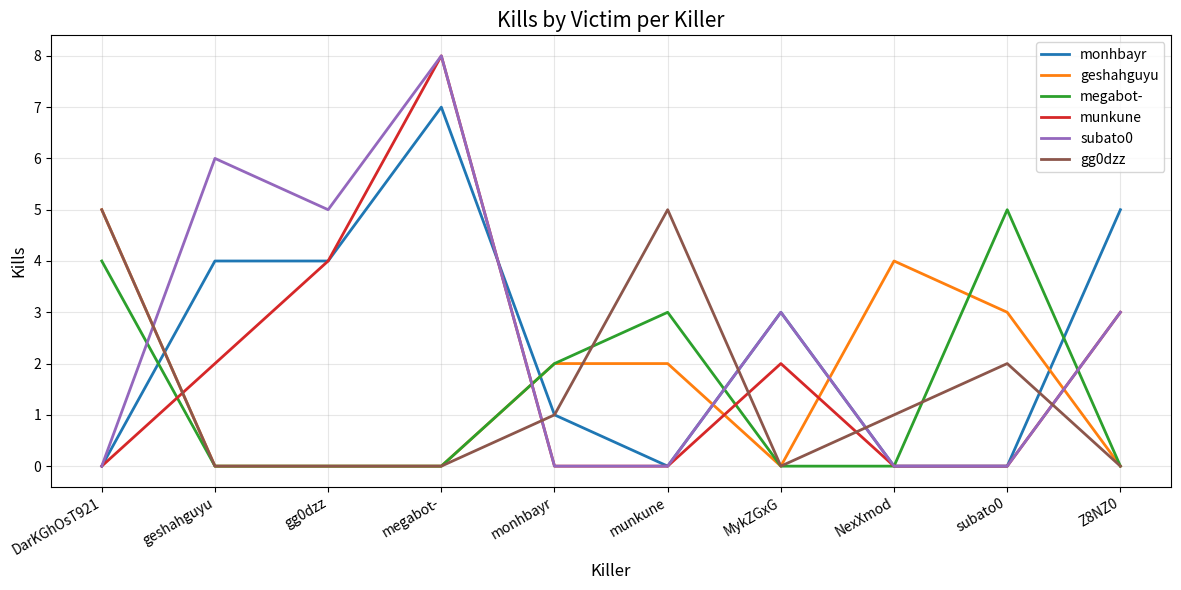

True or false: gg0dzz and munkune cross at least once.

True